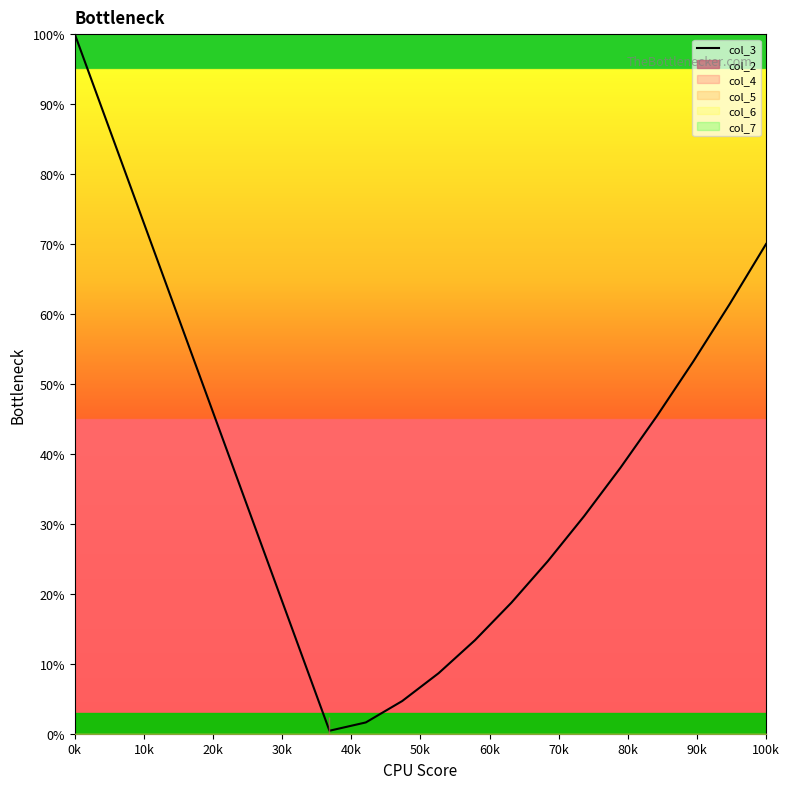

What is the maximum value for col_3?

100.0